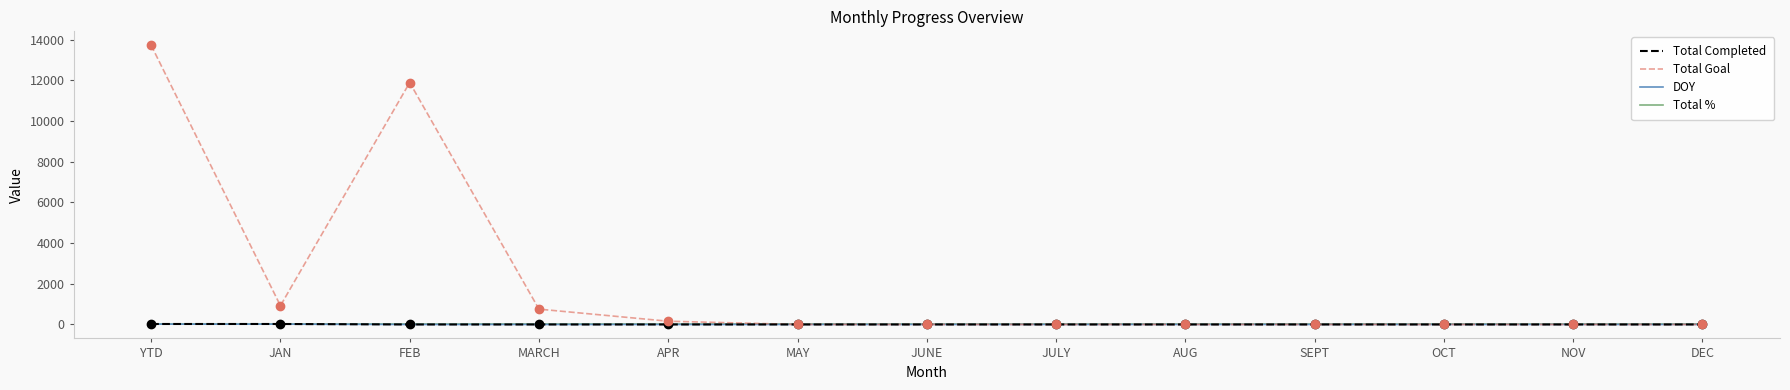

Which series has the largest range (max minus min)?

Total Goal